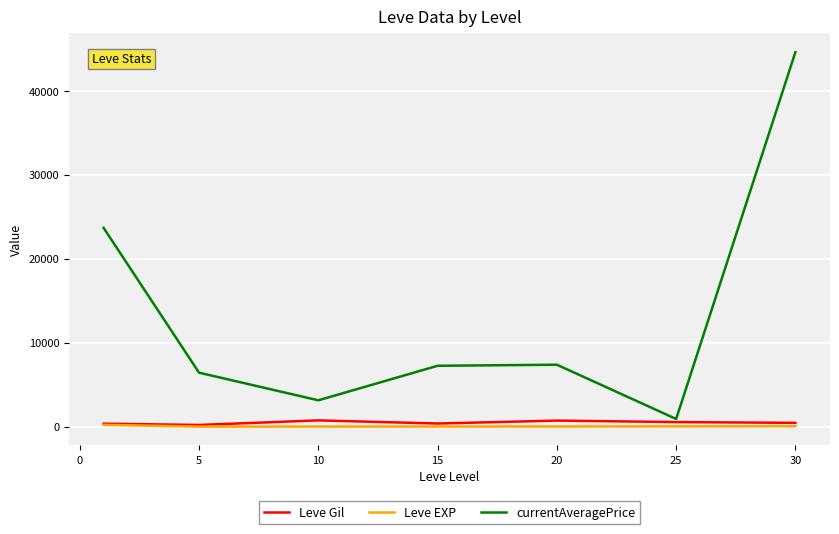

Which series has the largest total across all categories?

currentAveragePrice